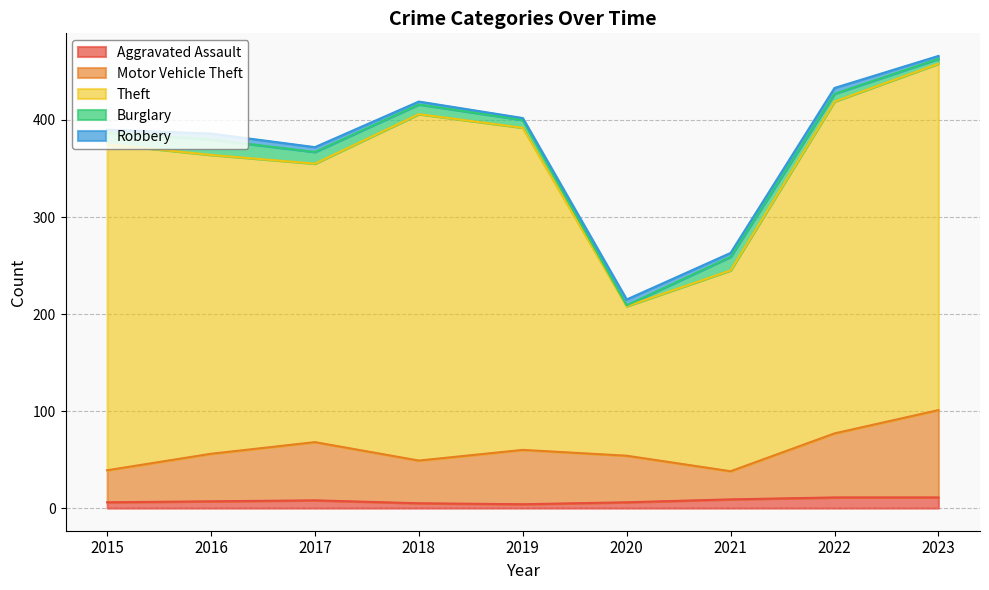

What are all the series names shown in the legend?

Aggravated Assault, Motor Vehicle Theft, Theft, Burglary, Robbery